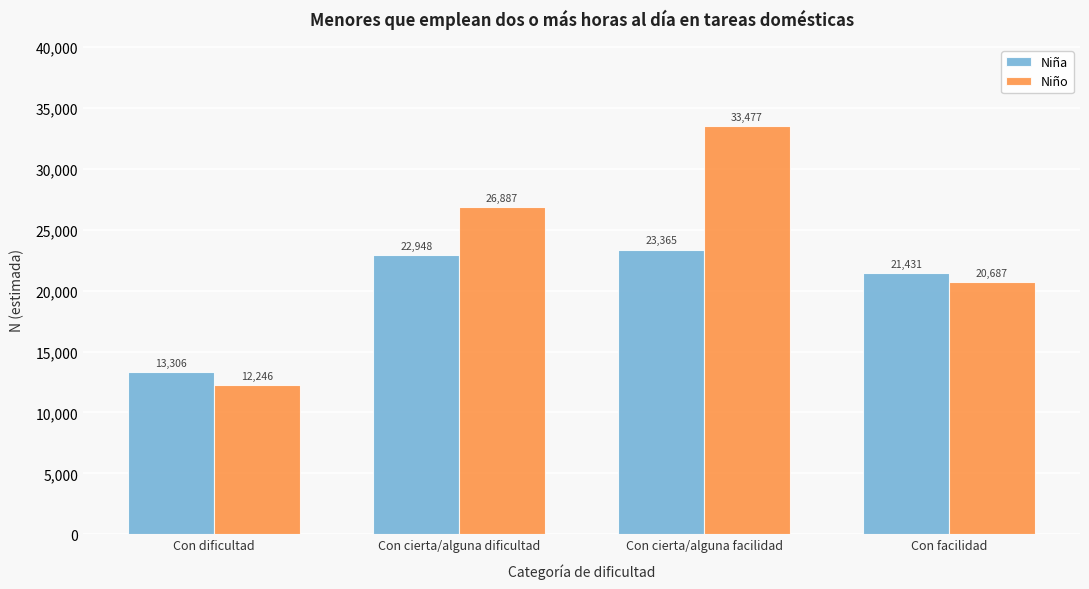

Reading left to right, extract all data points from this chart.

Niña: Con dificultad=13306	Con cierta/alguna dificultad=22948	Con cierta/alguna facilidad=23365	Con facilidad=21431
Niño: Con dificultad=12246	Con cierta/alguna dificultad=26887	Con cierta/alguna facilidad=33477	Con facilidad=20687